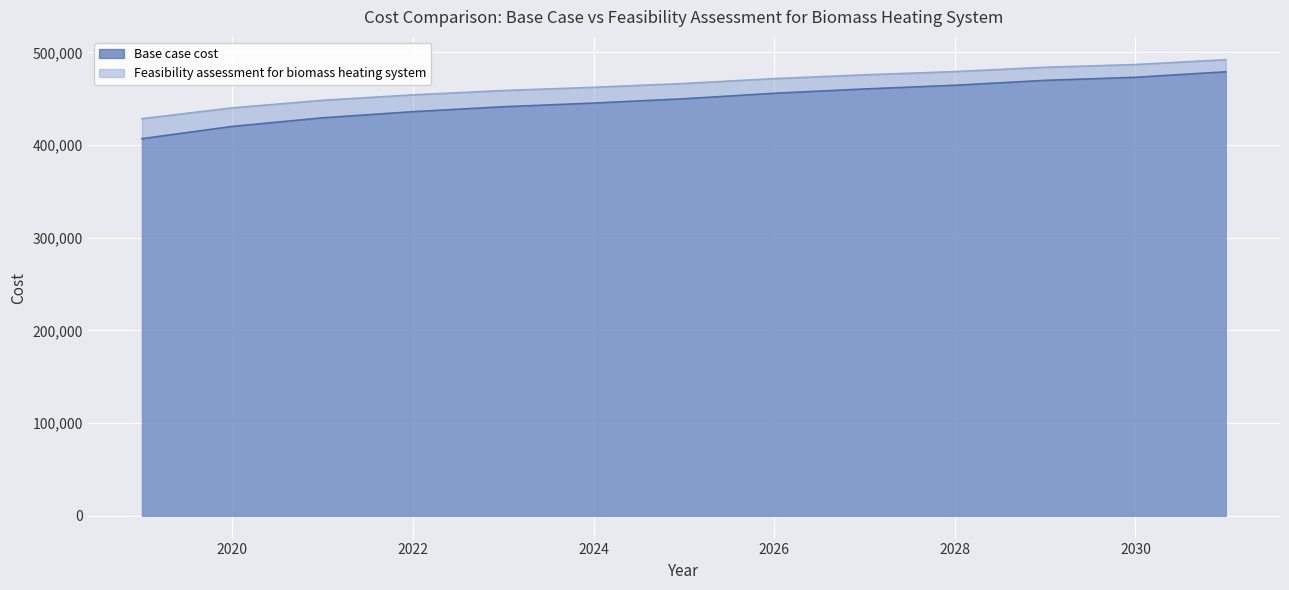

At which label does Base case cost first exceed 449892?

2025